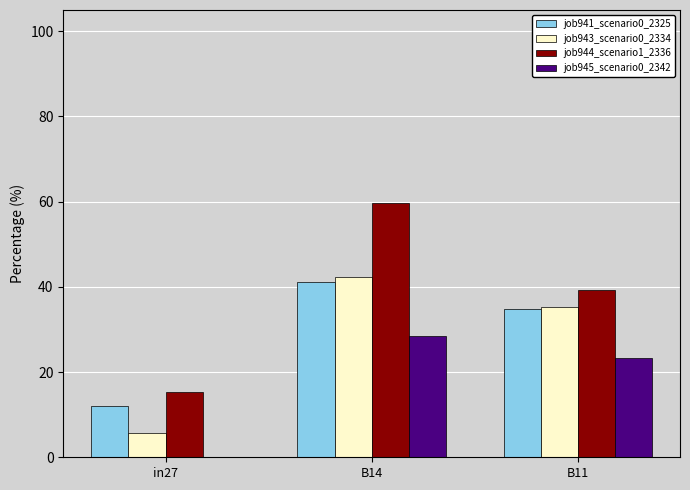

The job943_scenario0_2334 series shows 0.2 at B11. True or false?

False